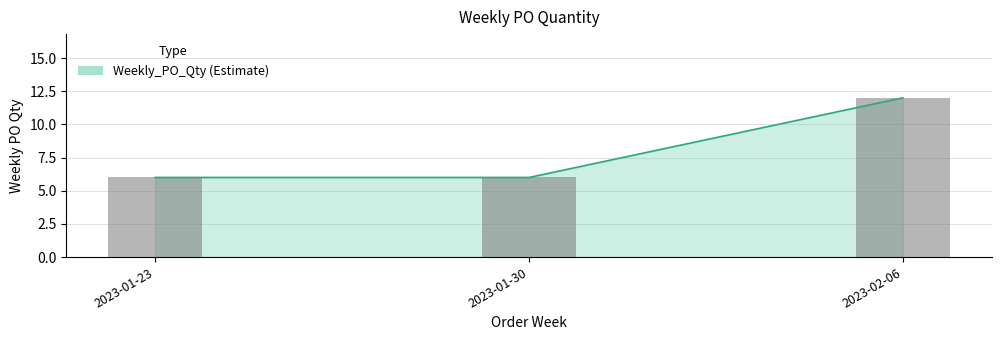

What is the average value?

8